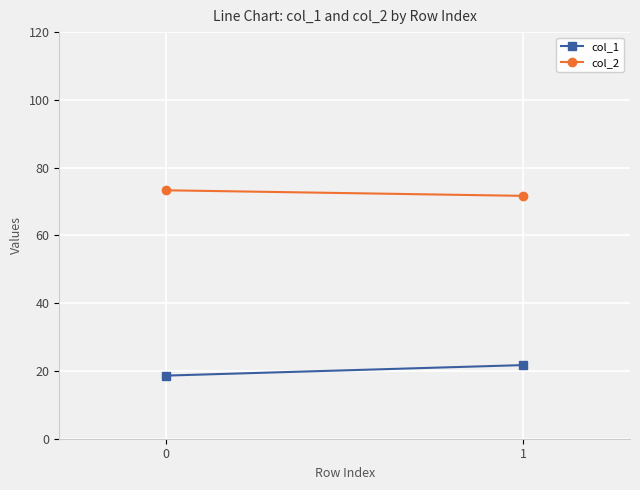

Is the value of col_1 at 0 greater than the value of col_2 at 0?

No